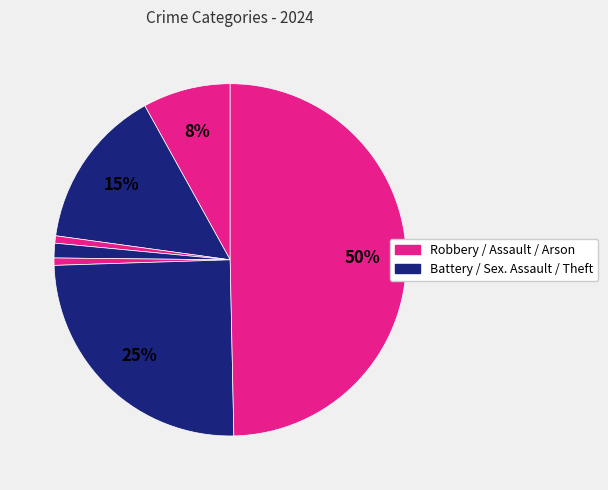

To the nearest percent, what is the average slice percentage?

14%